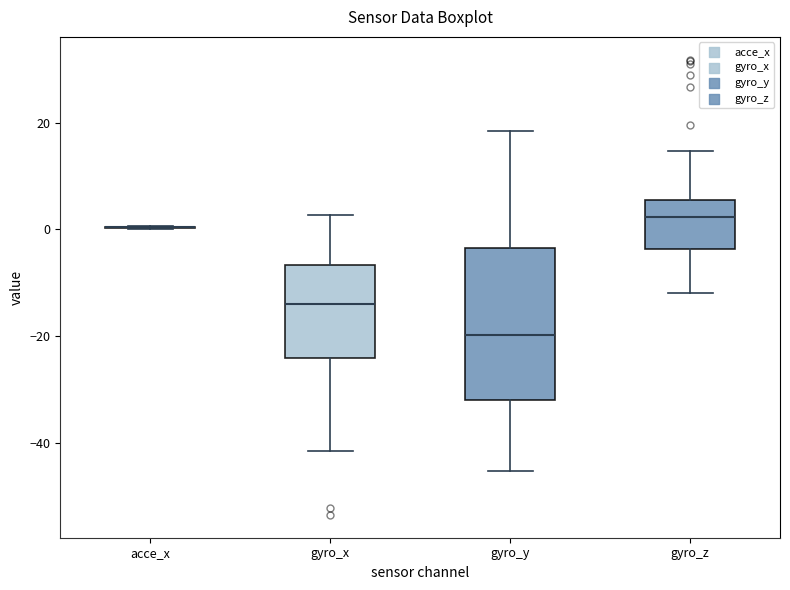

Where is the lower edge of the box for gyro_y on the y-axis? The values are not printed on the chart, so give them approximately, as read against the axis.

-32